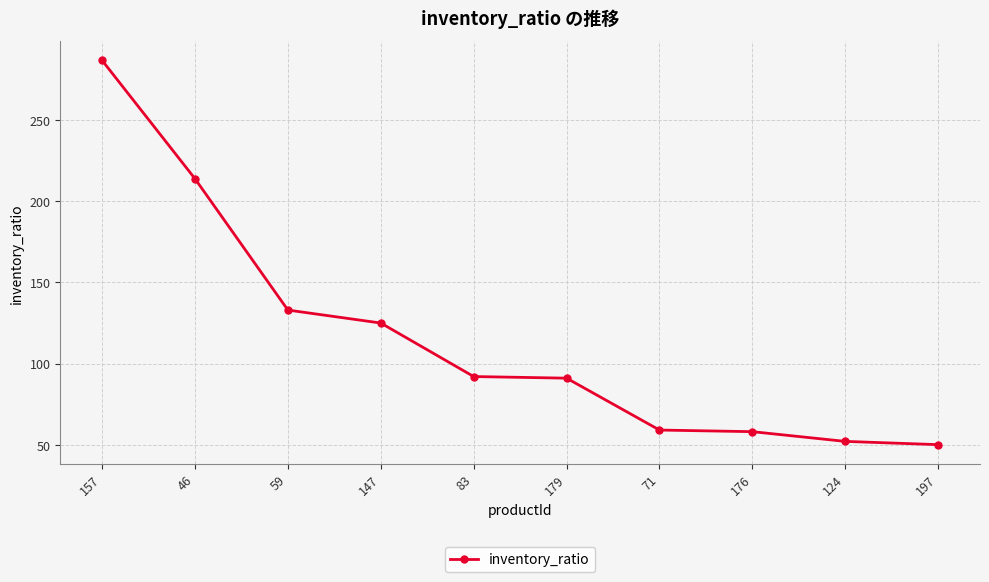

Is it true that the value at 176 is 58?

True